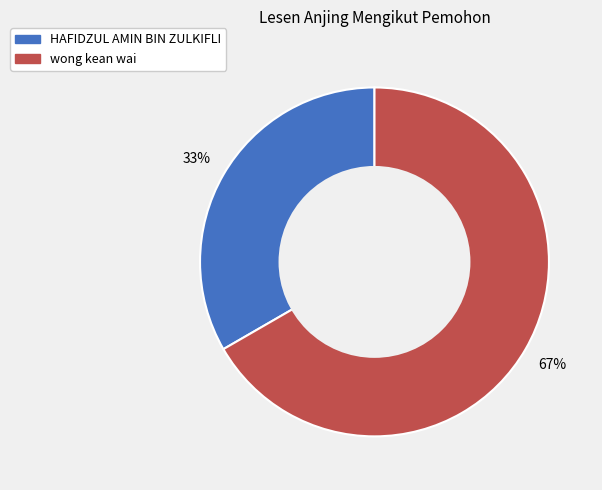

Is there a majority slice in this chart?

Yes